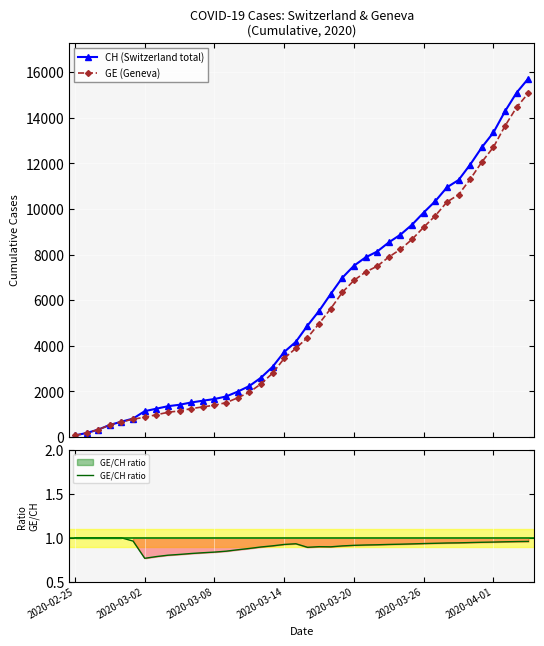

How many data points in GE (Geneva) are above 4359?

19